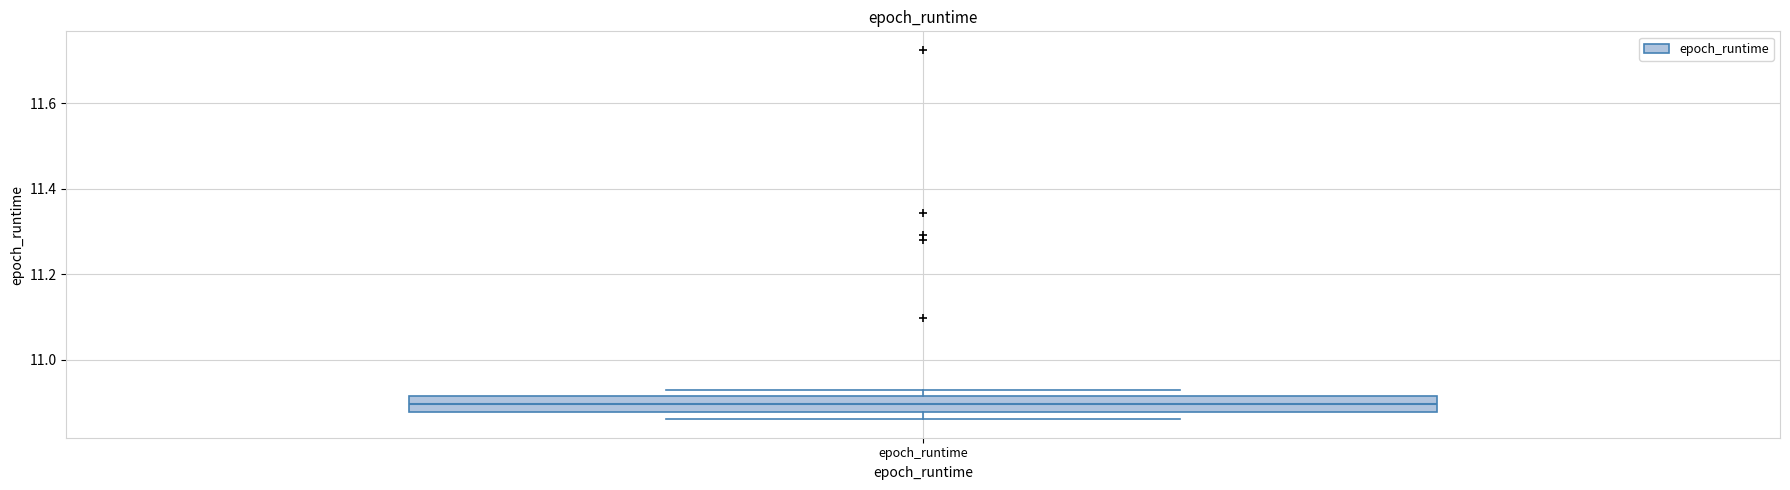

Where is the lower edge of the box for epoch_runtime on the y-axis? The values are not printed on the chart, so give them approximately, as read against the axis.

10.88